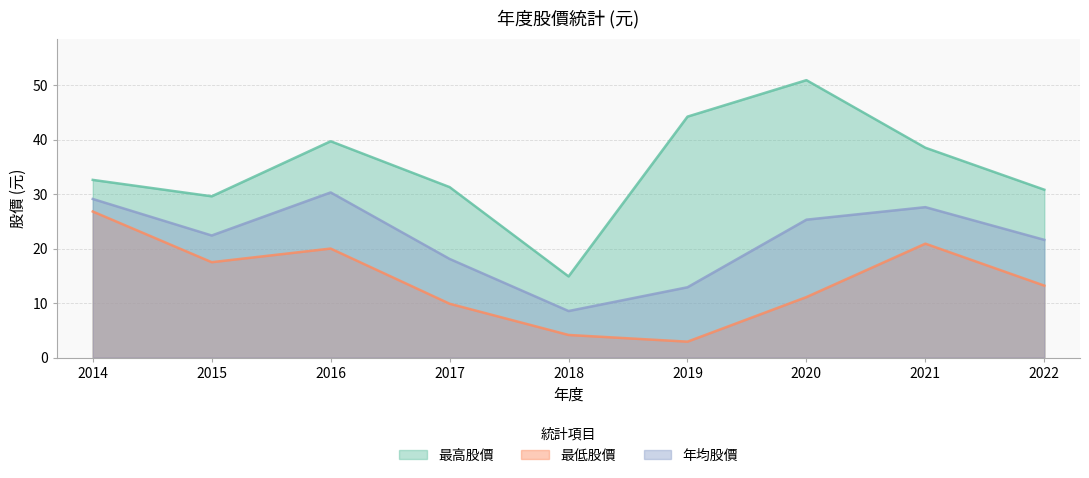

What is the lowest value of the 年均股價 series?

8.5